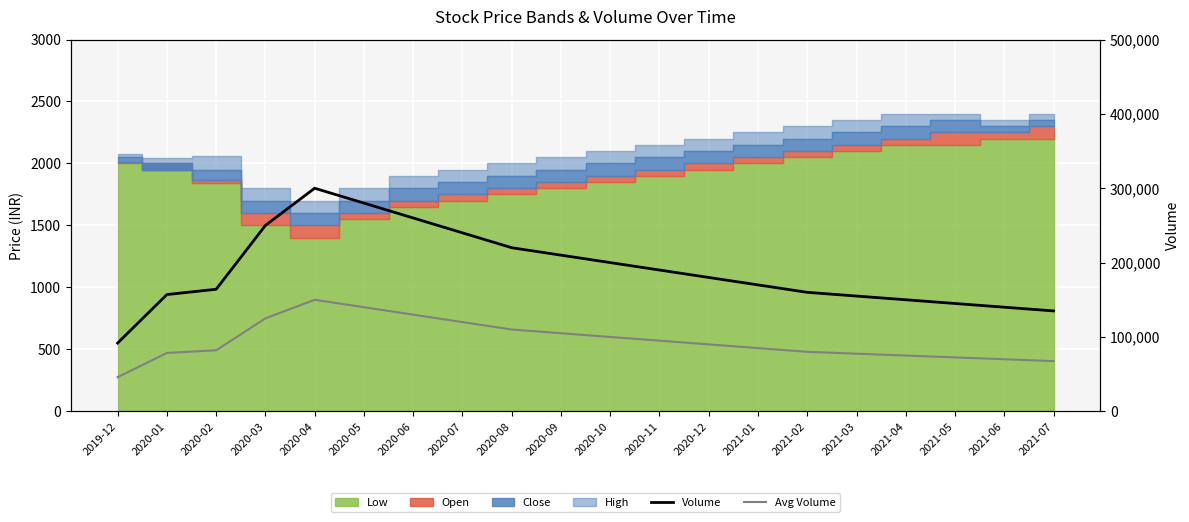

At how many categories does at least one series exceed 176014?

10